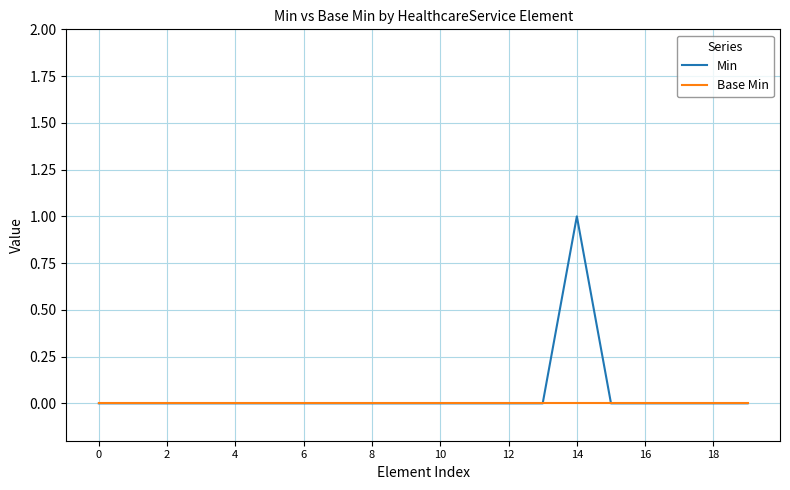

Reading right to left, what are all the values shown in this chart?

Min: 0	0	0	0	0	1	0	0	0	0	0	0	0	0	0	0	0	0	0	0
Base Min: 0	0	0	0	0	0	0	0	0	0	0	0	0	0	0	0	0	0	0	0